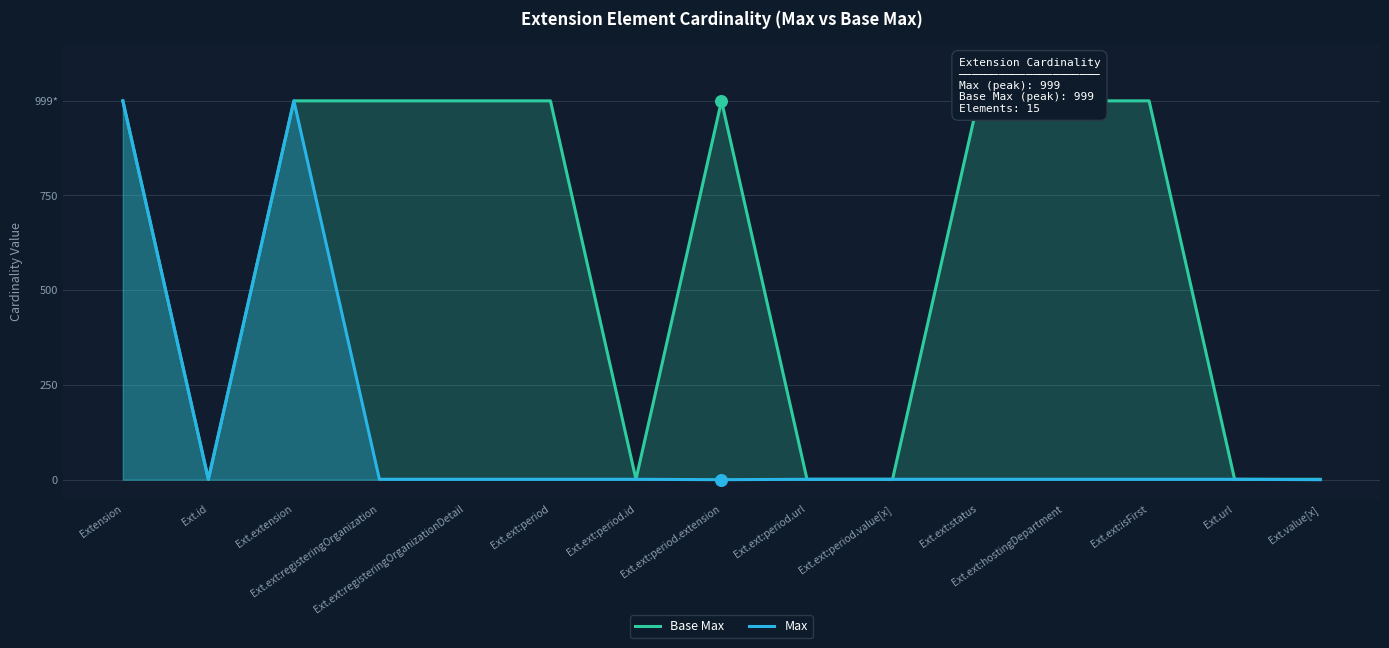

At which category is the sum across all series the highest?

Extension